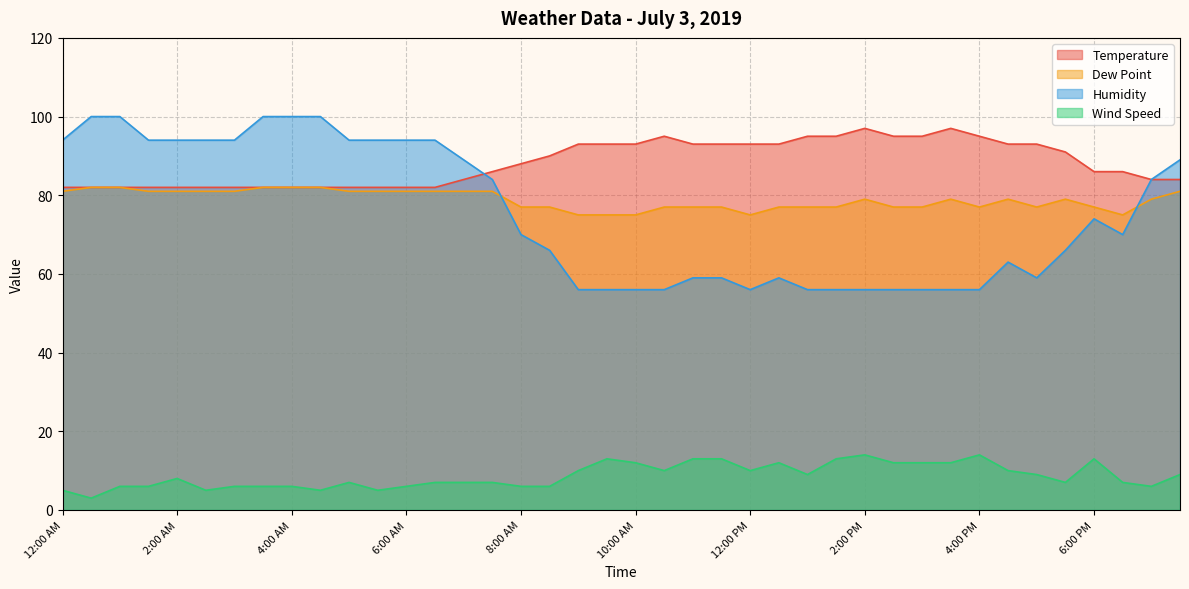

Which series has the largest total across all categories?

Temperature